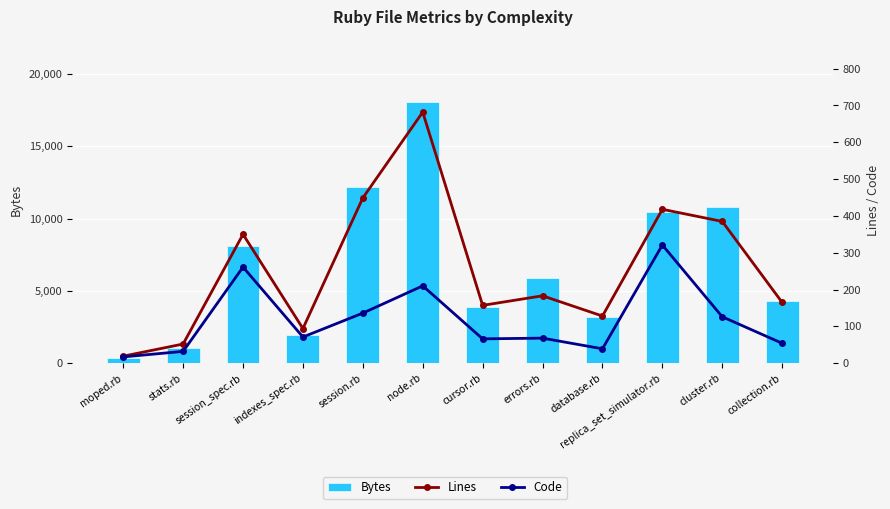

How many categories are shown in the chart?

12